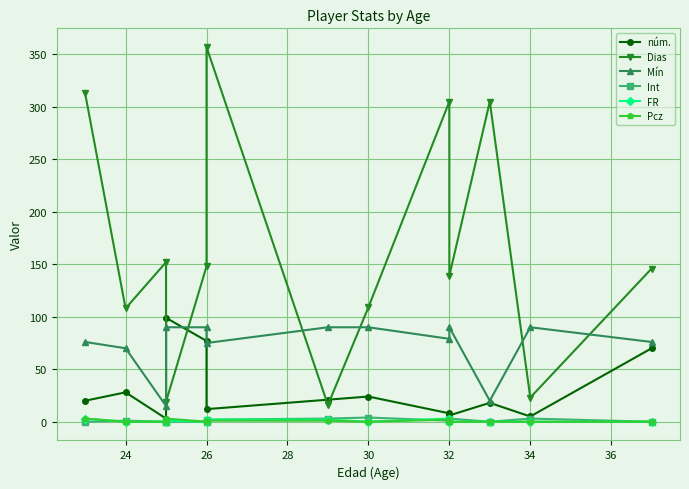

True or false: Dias has more than 0 points higher than both neighbors.

True